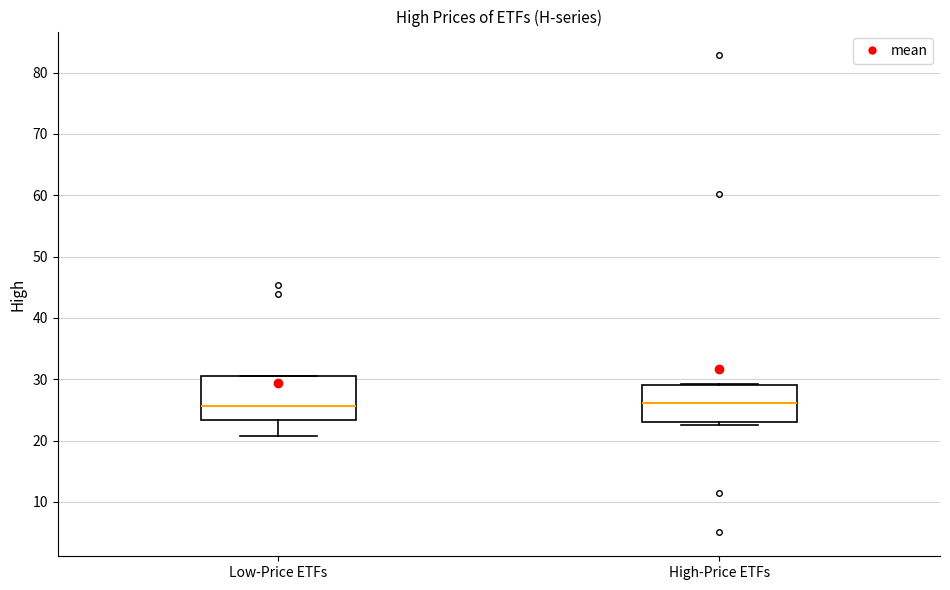

Reading left to right, transcribe this box plot: for each box, give where its median line is, the range the box spans, and where its two whiskers end, as read against the y-axis. The values are not printed on the chart, so give them approximately, as read against the axis.

Low-Price ETFs: median 26, box 23 to 30, whiskers 21 to 30
High-Price ETFs: median 26, box 23 to 29, whiskers 22 to 29